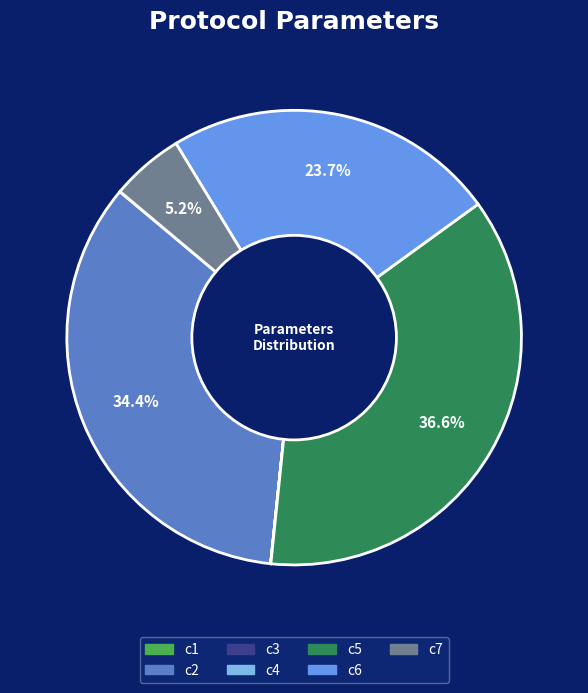

Is it true that c5 is 23% of the pie?

False